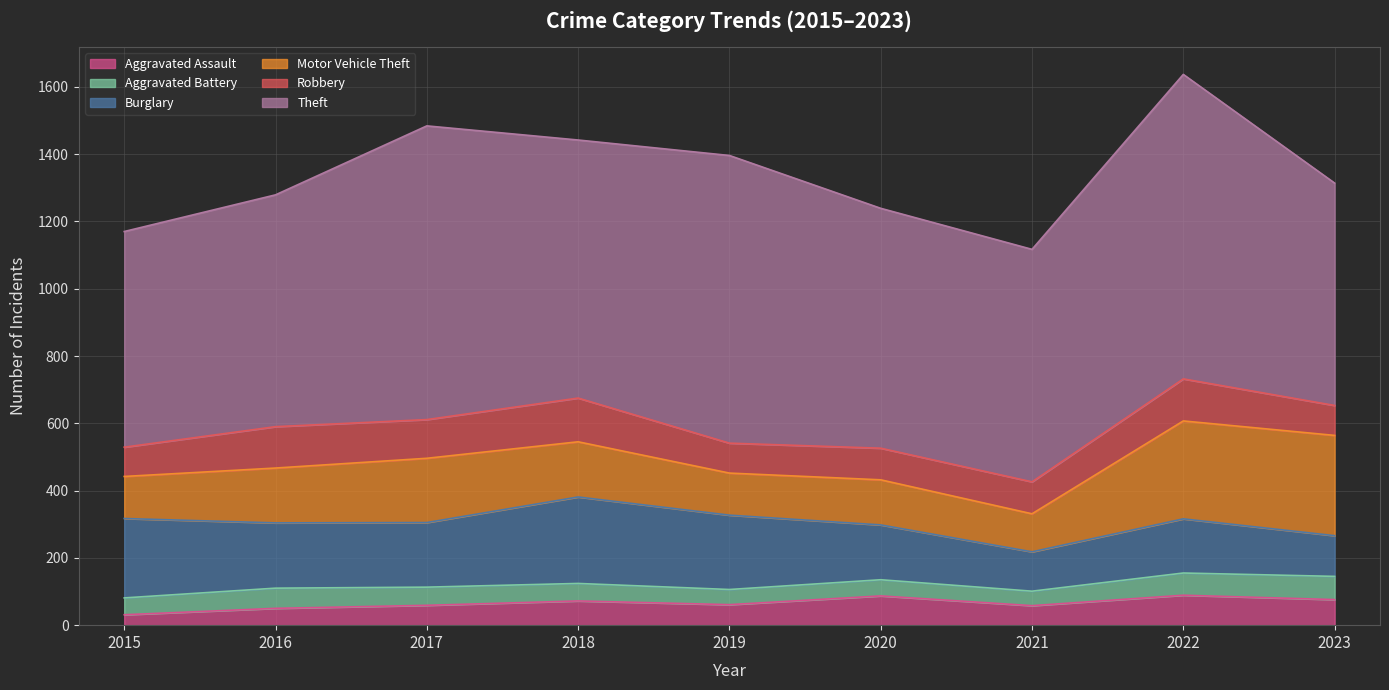

What is the value of the Motor Vehicle Theft point at the 1st from the left?

125